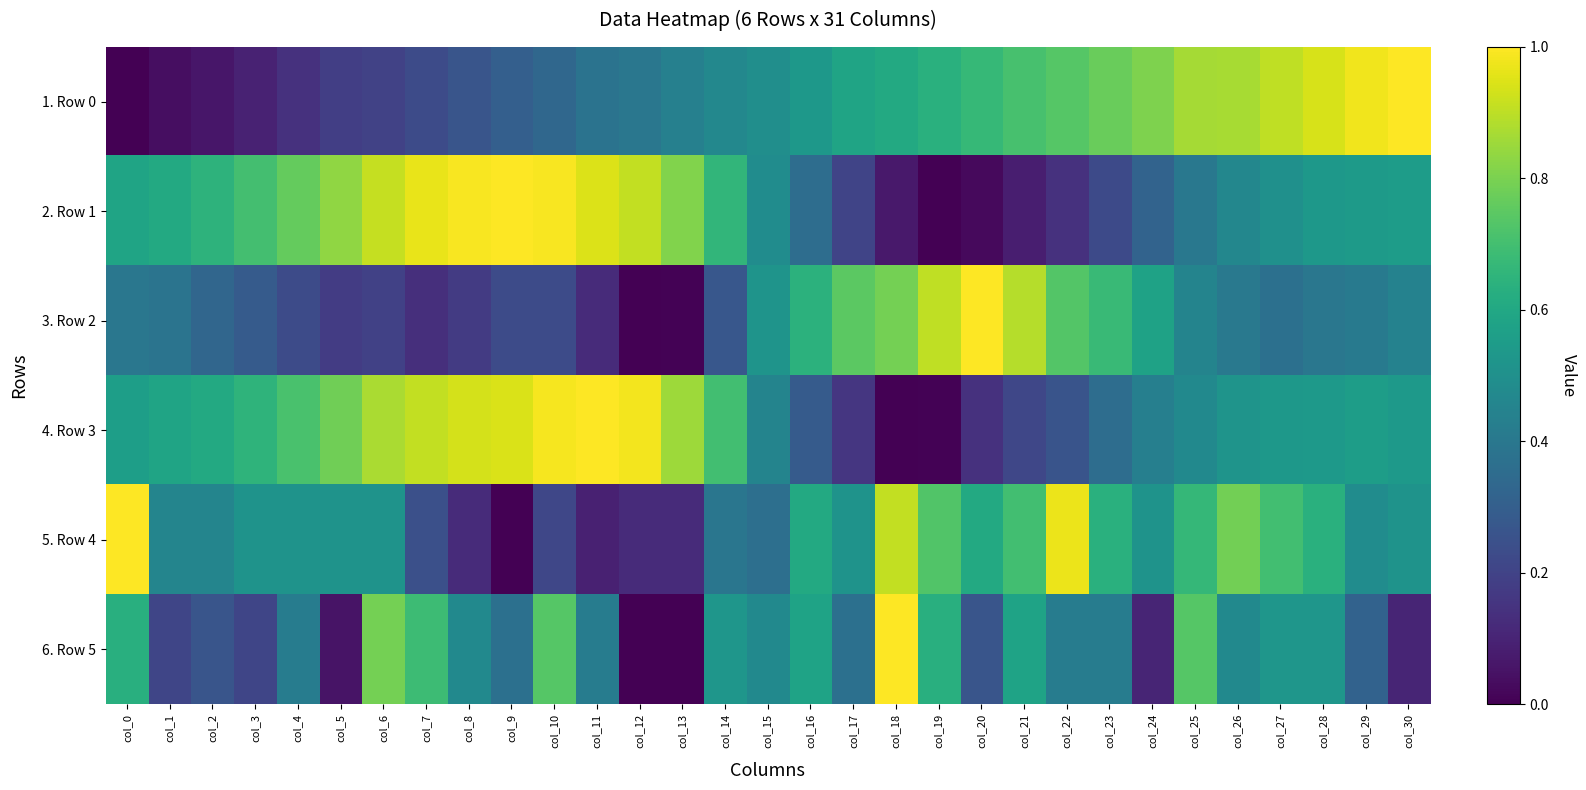

Reading left to right, extract all data points from this chart.

1. Row 0: col_0=0.0	col_1=0.0	col_2=0.1	col_3=0.1	col_4=0.1	col_5=0.2	col_6=0.2	col_7=0.2	col_8=0.3	col_9=0.3	col_10=0.3	col_11=0.4	col_12=0.4	col_13=0.4	col_14=0.5	col_15=0.5	col_16=0.5	col_17=0.6	col_18=0.6	col_19=0.6	col_20=0.7	col_21=0.7	col_22=0.7	col_23=0.8	col_24=0.8	col_25=0.9	col_26=0.9	col_27=0.9	col_28=0.9	col_29=1.0	col_30=1.0
2. Row 1: col_0=0.6	col_1=0.6	col_2=0.6	col_3=0.7	col_4=0.8	col_5=0.8	col_6=0.9	col_7=1.0	col_8=1.0	col_9=1.0	col_10=1.0	col_11=0.9	col_12=0.9	col_13=0.8	col_14=0.7	col_15=0.5	col_16=0.4	col_17=0.2	col_18=0.1	col_19=0.0	col_20=0.0	col_21=0.1	col_22=0.1	col_23=0.2	col_24=0.3	col_25=0.4	col_26=0.5	col_27=0.5	col_28=0.5	col_29=0.5	col_30=0.6
3. Row 2: col_0=0.4	col_1=0.4	col_2=0.3	col_3=0.3	col_4=0.2	col_5=0.2	col_6=0.2	col_7=0.1	col_8=0.2	col_9=0.2	col_10=0.2	col_11=0.1	col_12=0.0	col_13=0.0	col_14=0.3	col_15=0.5	col_16=0.6	col_17=0.7	col_18=0.8	col_19=0.9	col_20=1.0	col_21=0.9	col_22=0.7	col_23=0.7	col_24=0.6	col_25=0.5	col_26=0.4	col_27=0.4	col_28=0.4	col_29=0.4	col_30=0.4
4. Row 3: col_0=0.6	col_1=0.6	col_2=0.6	col_3=0.7	col_4=0.7	col_5=0.8	col_6=0.9	col_7=0.9	col_8=0.9	col_9=0.9	col_10=1.0	col_11=1.0	col_12=1.0	col_13=0.9	col_14=0.7	col_15=0.5	col_16=0.3	col_17=0.2	col_18=0.0	col_19=0.0	col_20=0.1	col_21=0.2	col_22=0.3	col_23=0.4	col_24=0.4	col_25=0.5	col_26=0.5	col_27=0.5	col_28=0.5	col_29=0.6	col_30=0.5
5. Row 4: col_0=1.0	col_1=0.5	col_2=0.5	col_3=0.5	col_4=0.5	col_5=0.5	col_6=0.5	col_7=0.2	col_8=0.1	col_9=0.0	col_10=0.2	col_11=0.1	col_12=0.1	col_13=0.1	col_14=0.4	col_15=0.4	col_16=0.6	col_17=0.5	col_18=0.9	col_19=0.7	col_20=0.6	col_21=0.7	col_22=1.0	col_23=0.6	col_24=0.5	col_25=0.7	col_26=0.8	col_27=0.7	col_28=0.6	col_29=0.5	col_30=0.5
6. Row 5: col_0=0.6	col_1=0.2	col_2=0.3	col_3=0.2	col_4=0.4	col_5=0.1	col_6=0.8	col_7=0.7	col_8=0.5	col_9=0.4	col_10=0.7	col_11=0.4	col_12=0.0	col_13=0.0	col_14=0.5	col_15=0.5	col_16=0.6	col_17=0.4	col_18=1.0	col_19=0.6	col_20=0.3	col_21=0.6	col_22=0.4	col_23=0.4	col_24=0.1	col_25=0.7	col_26=0.5	col_27=0.5	col_28=0.5	col_29=0.3	col_30=0.1